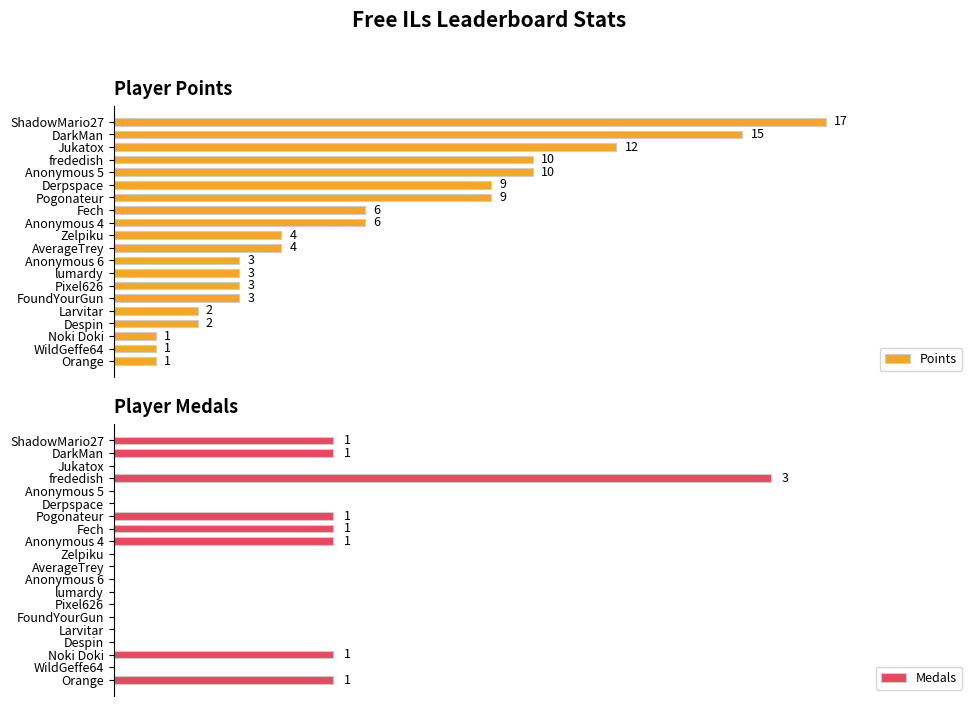

Count the Medals values in the range 0 to 1.

19